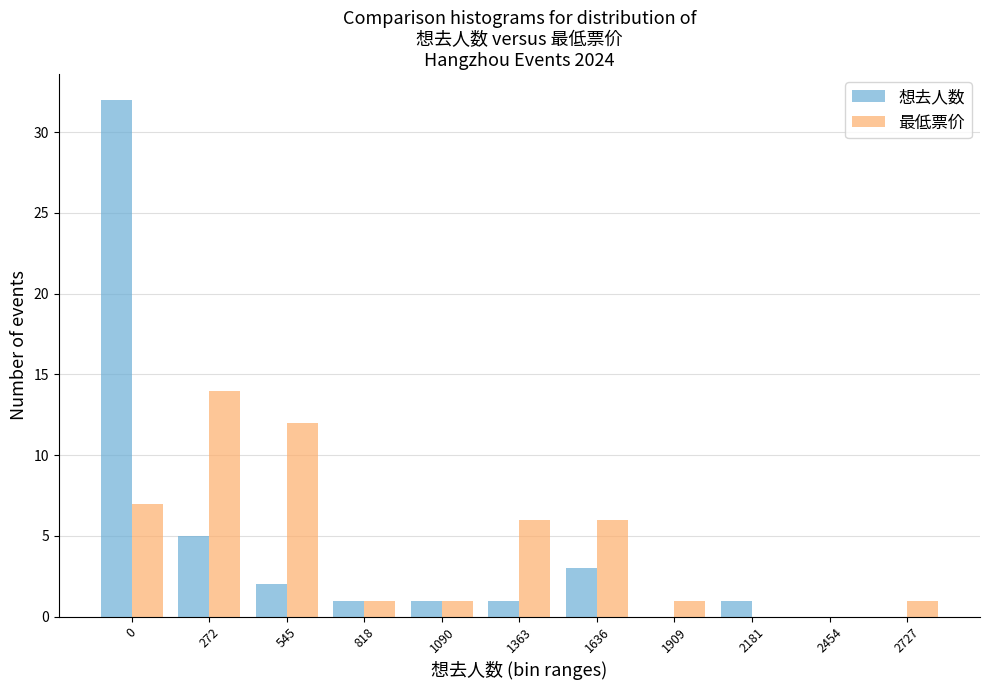

Reading left to right, transcribe all the data shown in this chart.

想去人数: 0=32	272=5	545=2	818=1	1090=1	1363=1	1636=3	1909=0	2181=1	2454=0	2727=0
最低票价: 0=7	272=14	545=12	818=1	1090=1	1363=6	1636=6	1909=1	2181=0	2454=0	2727=1